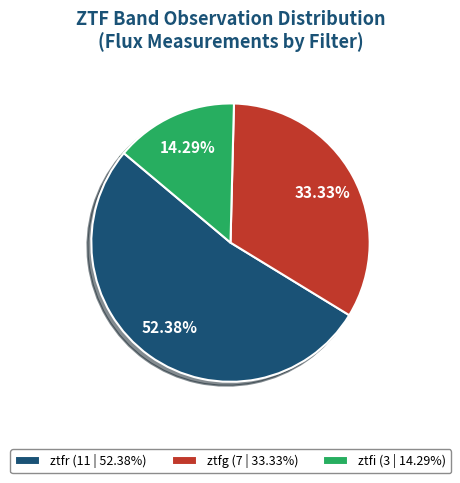

What percentage is the ztfg slice, to the nearest percent?

33%